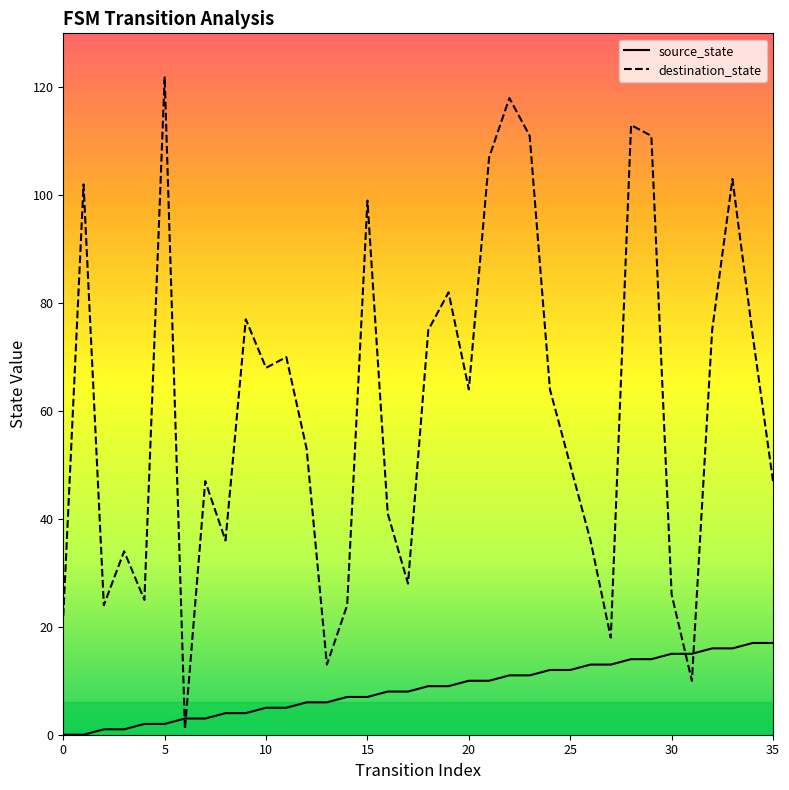

After their last crossing, which series has the higher values: source_state or destination_state?

destination_state